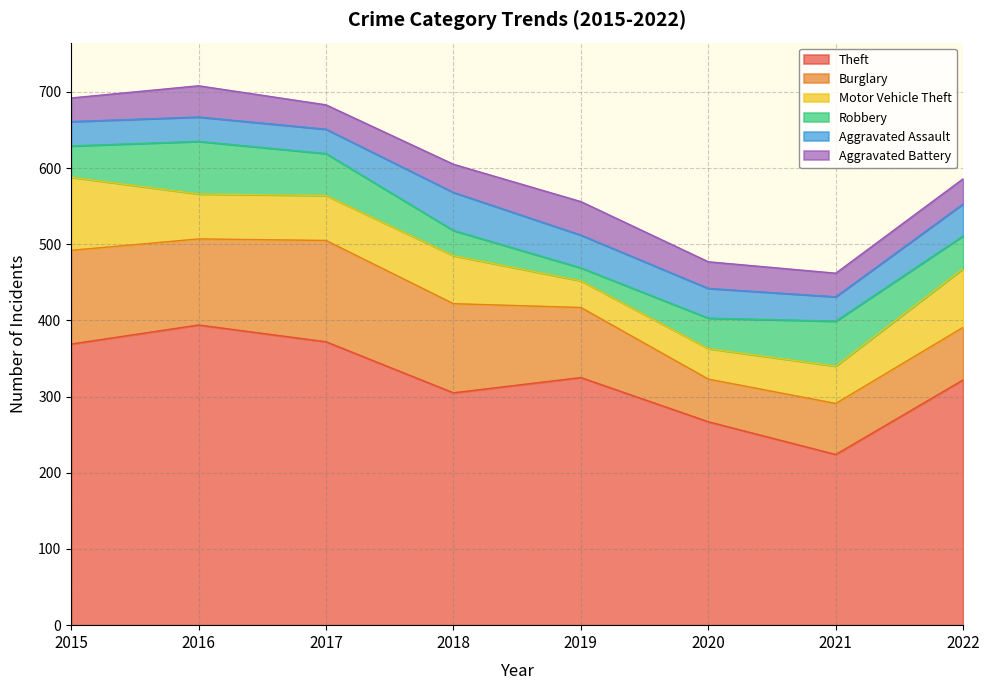

What is the value of the Motor Vehicle Theft point at the 2nd from the left?

59